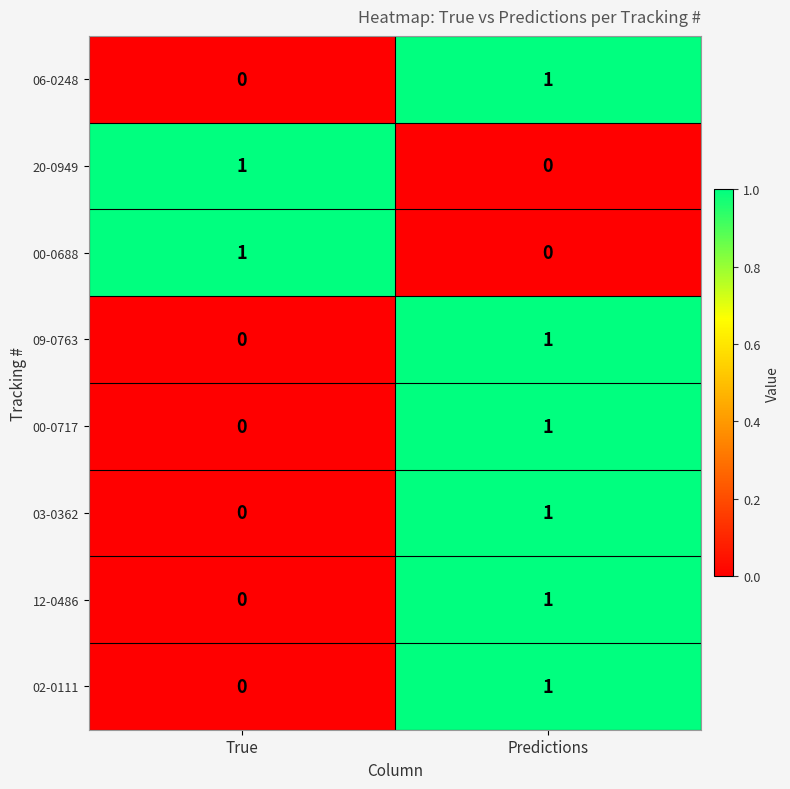

At how many categories does at least one series exceed 0?

2